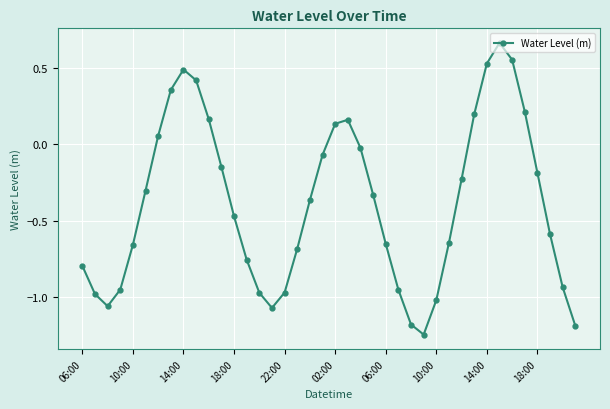

How many points are higher than both their immediate neighbors (excluding endpoints)?

3